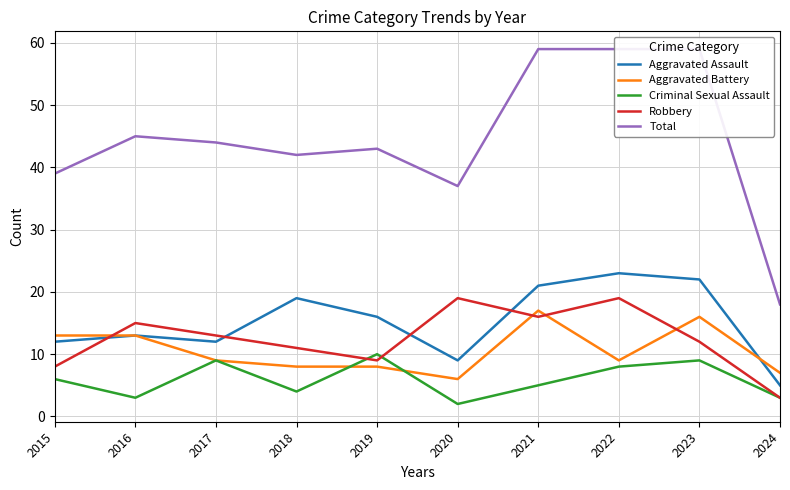

What is the value of the Criminal Sexual Assault point at the 8th from the left?

8